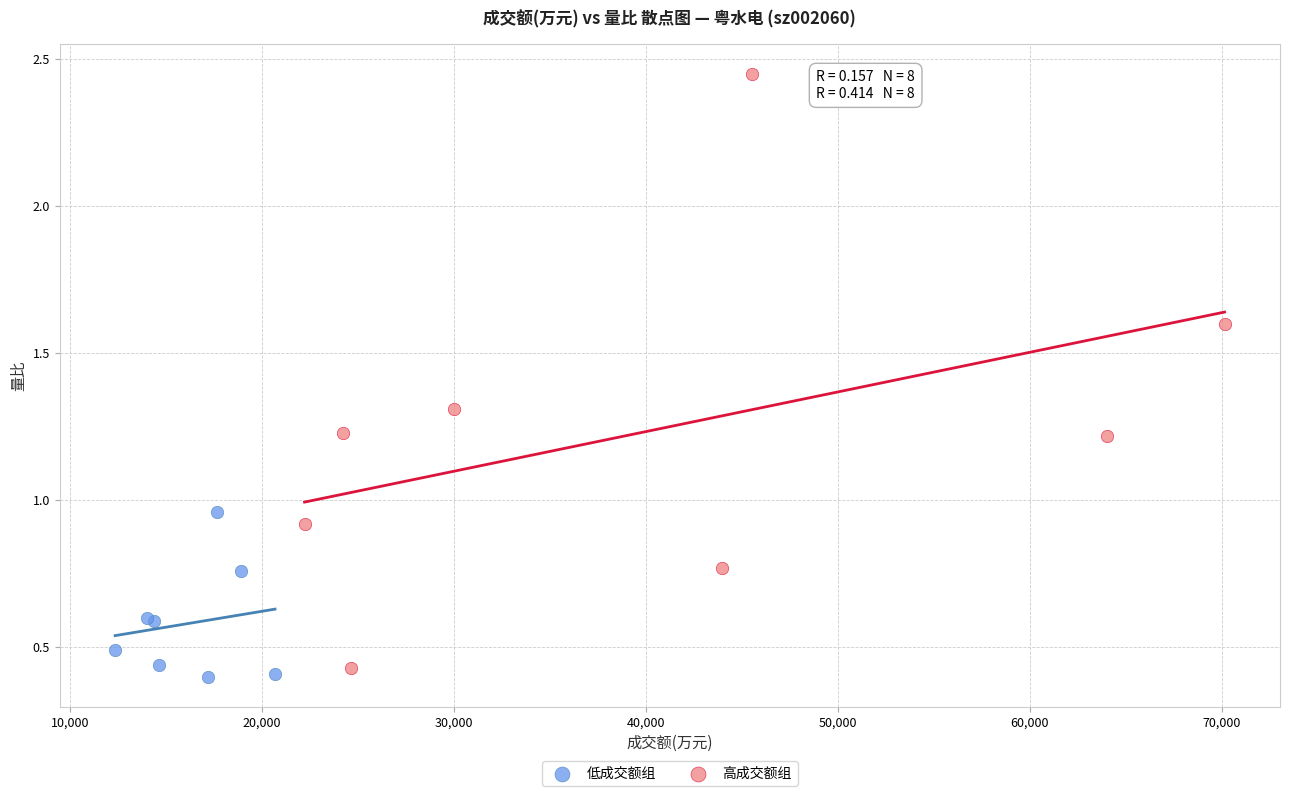

What are all the series names shown in the legend?

低成交额组, 高成交额组